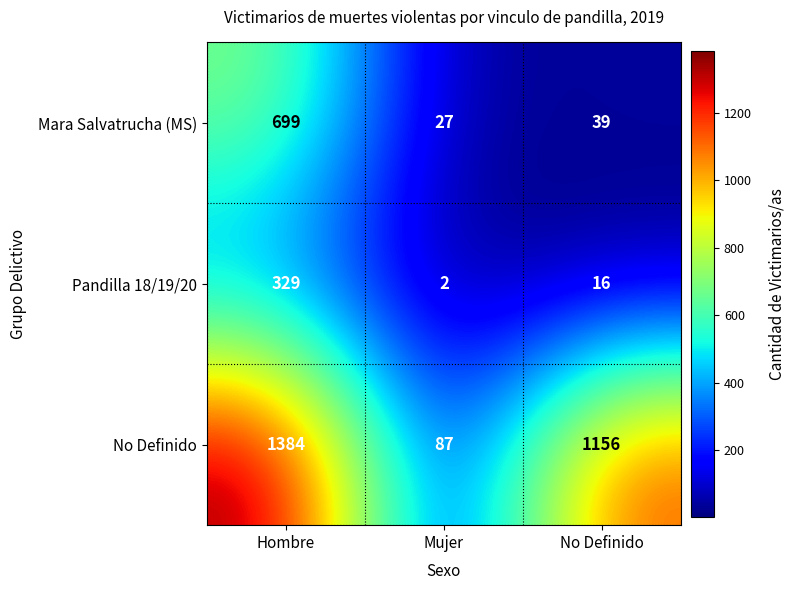

What is the average value of the Mara Salvatrucha (MS) series?

255